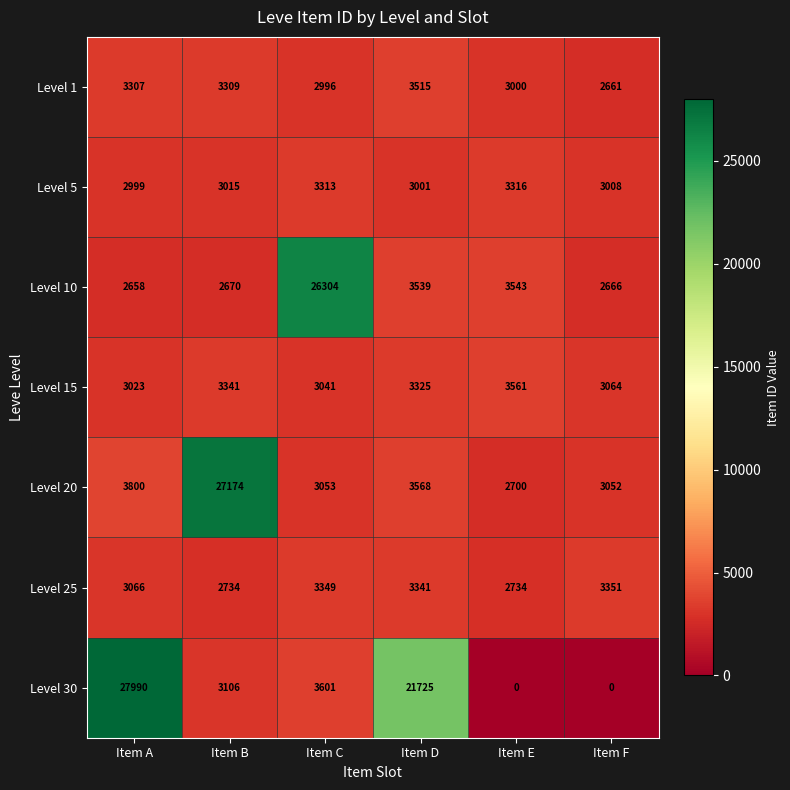

True or false: Level 15 has a value of 1742 at Item A.

False